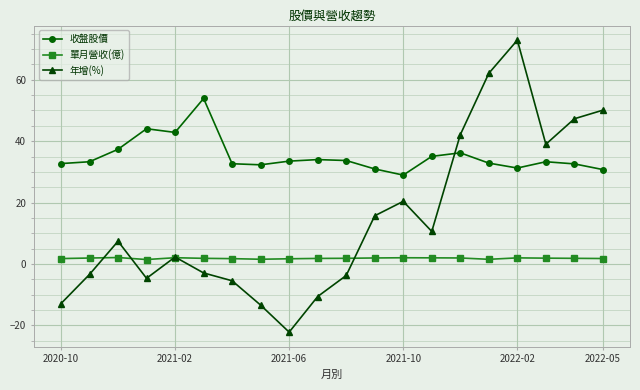

True or false: 收盤股價 and 單月營收(億) cross at least once.

False